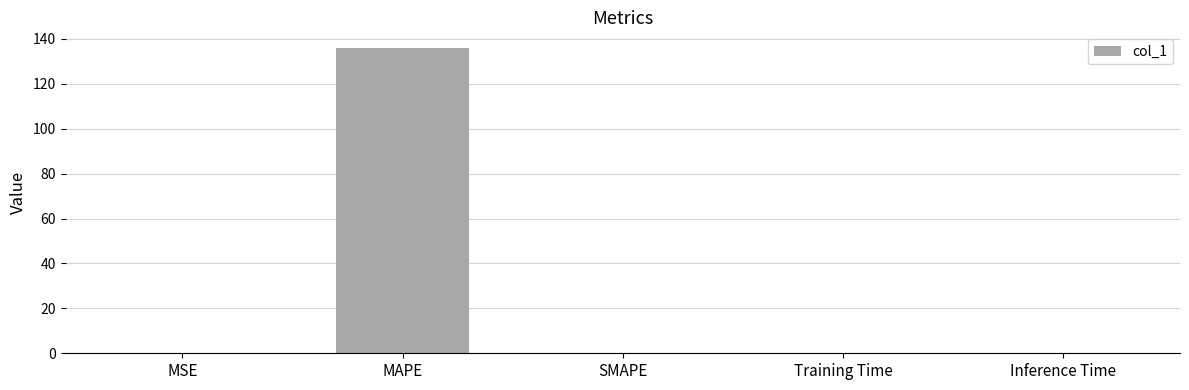

Count the number of categories in the chart.

5